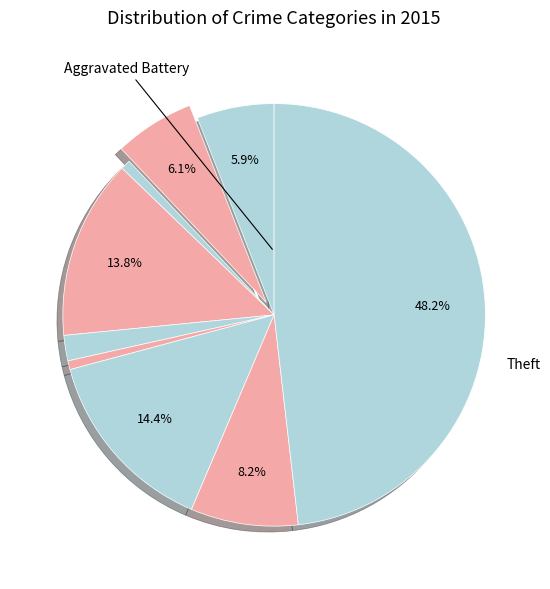

Count the number of slices in the pie.

9